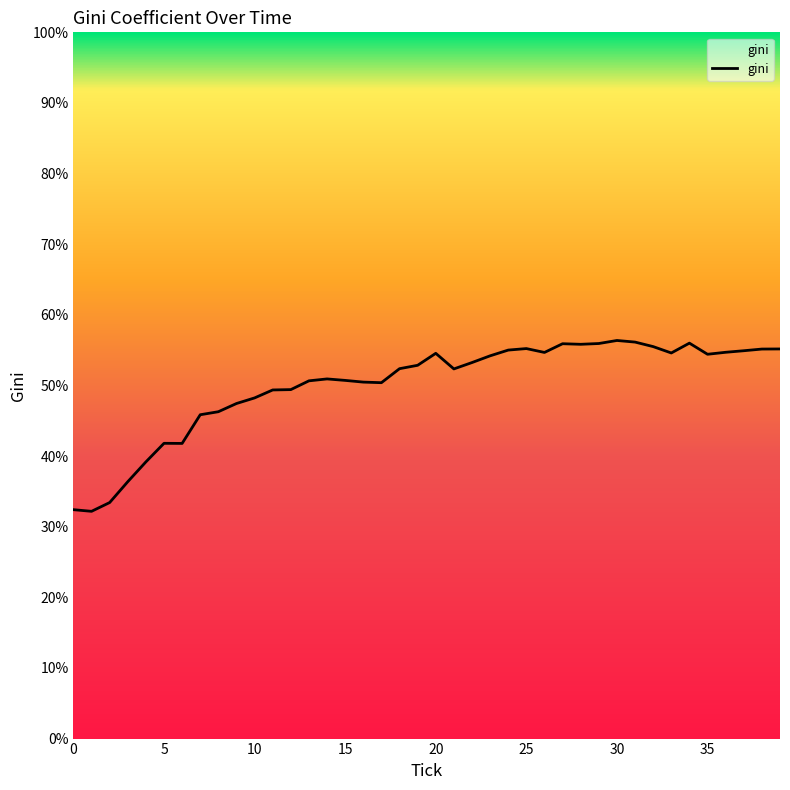

What is the minimum value shown in the chart?

32.2